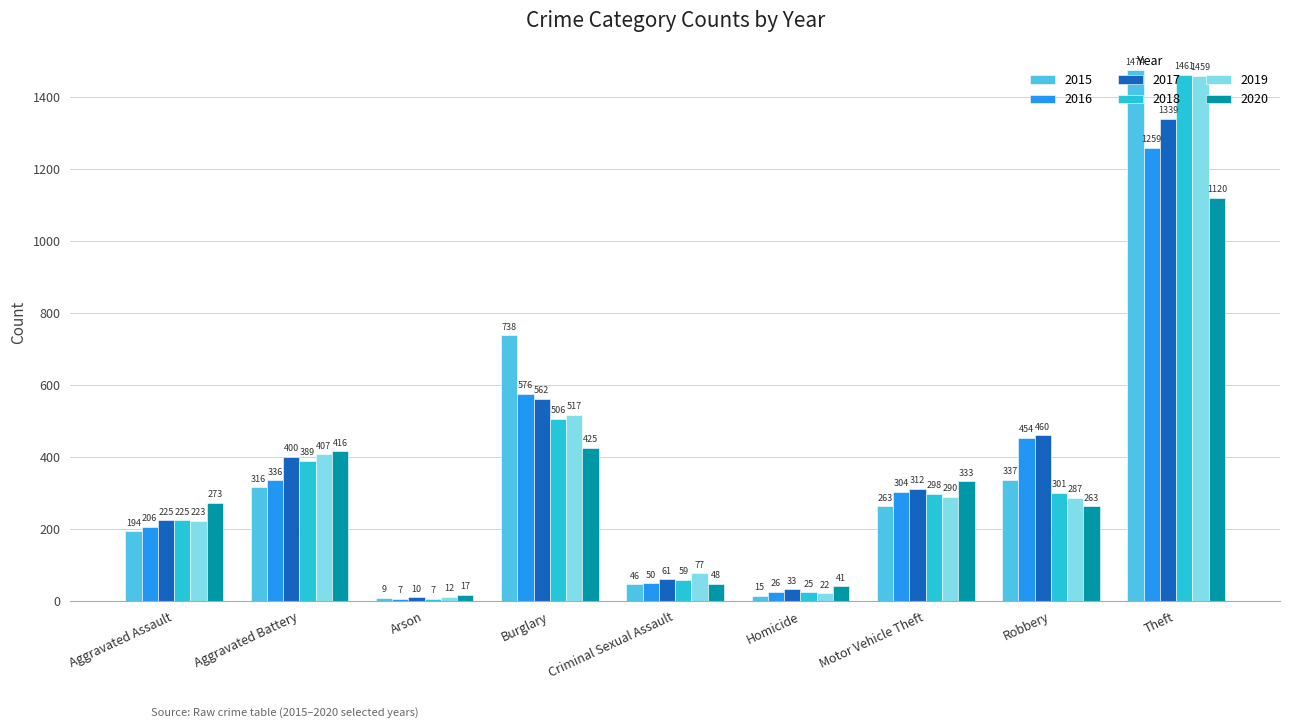

What are all the series names shown in the legend?

2015, 2016, 2017, 2018, 2019, 2020